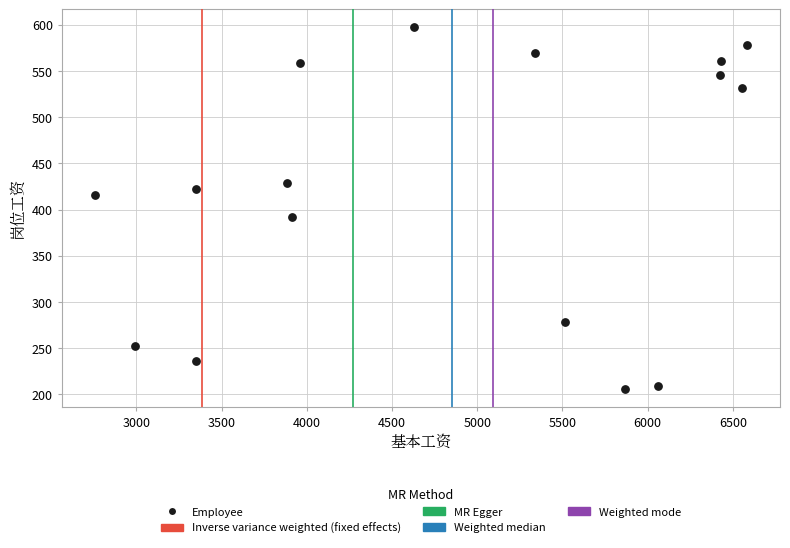

What is the range of Y values (max minus min)?

391